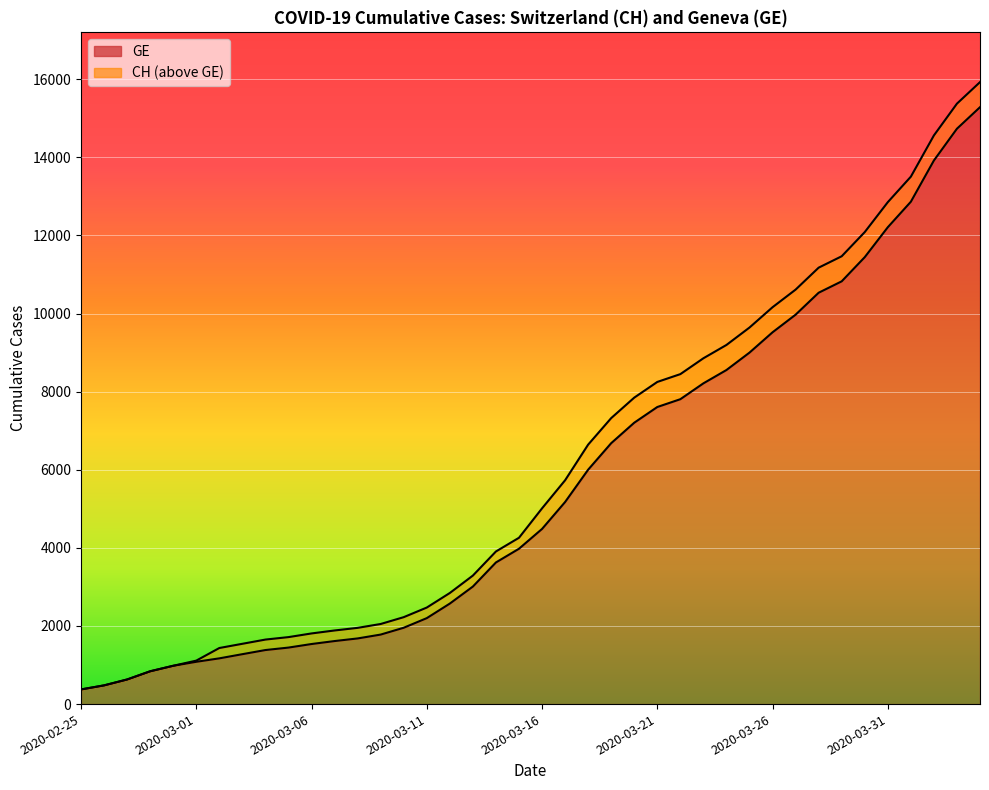

What are all the series names shown in the legend?

CH, GE